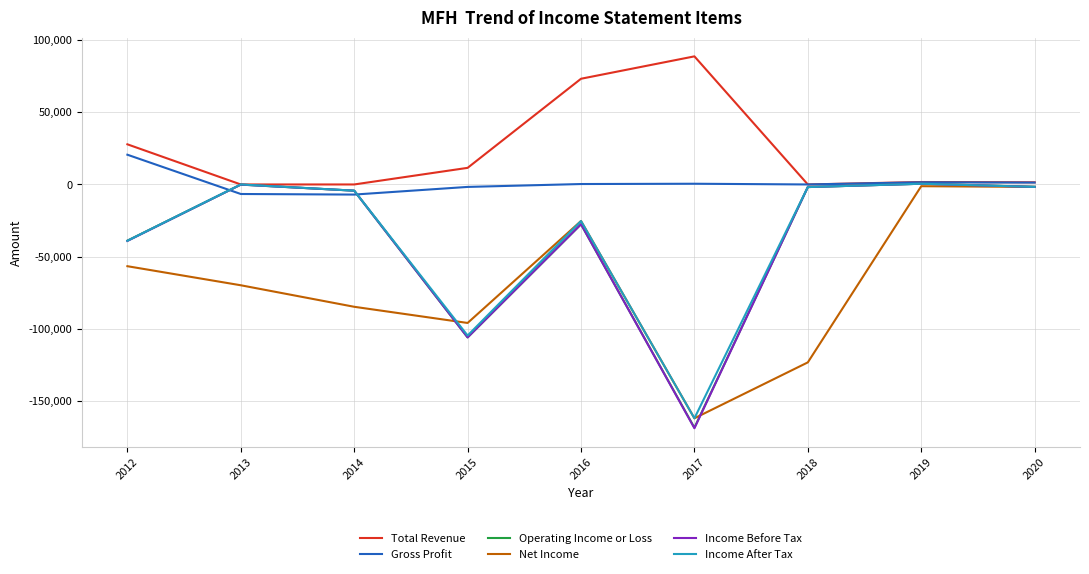

What is the average value of the Income After Tax series?

-37567